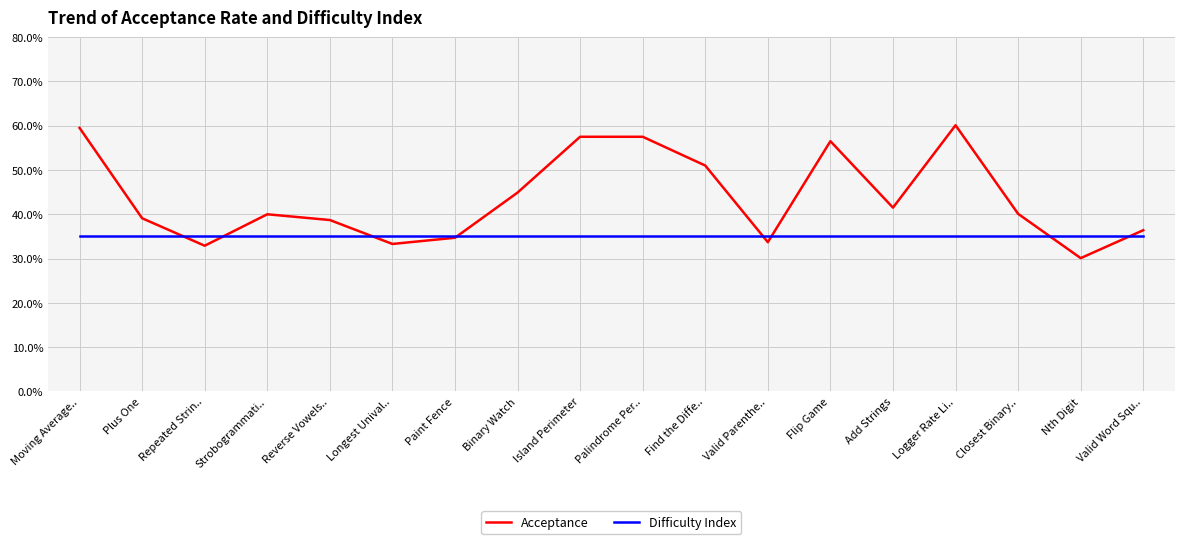

How many intersections are there between Acceptance and Difficulty Index?

8